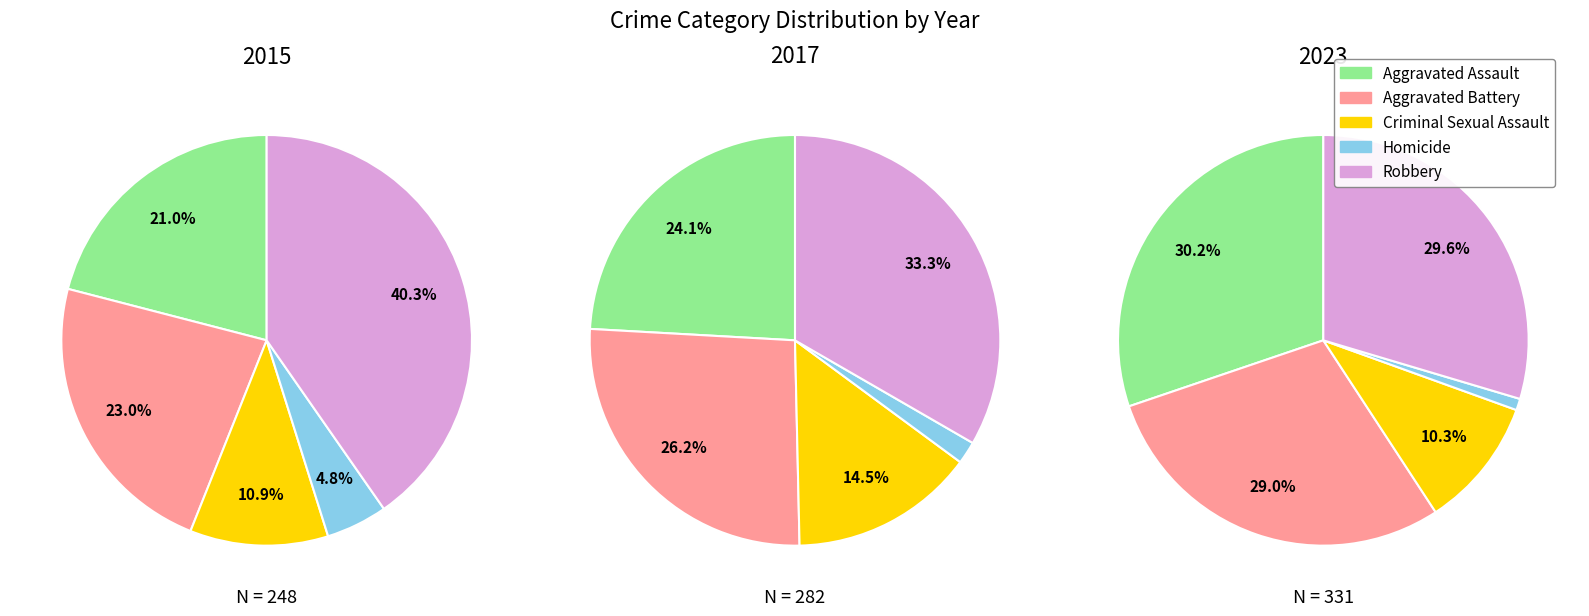

Does 1 account for over 50% of the chart?

No